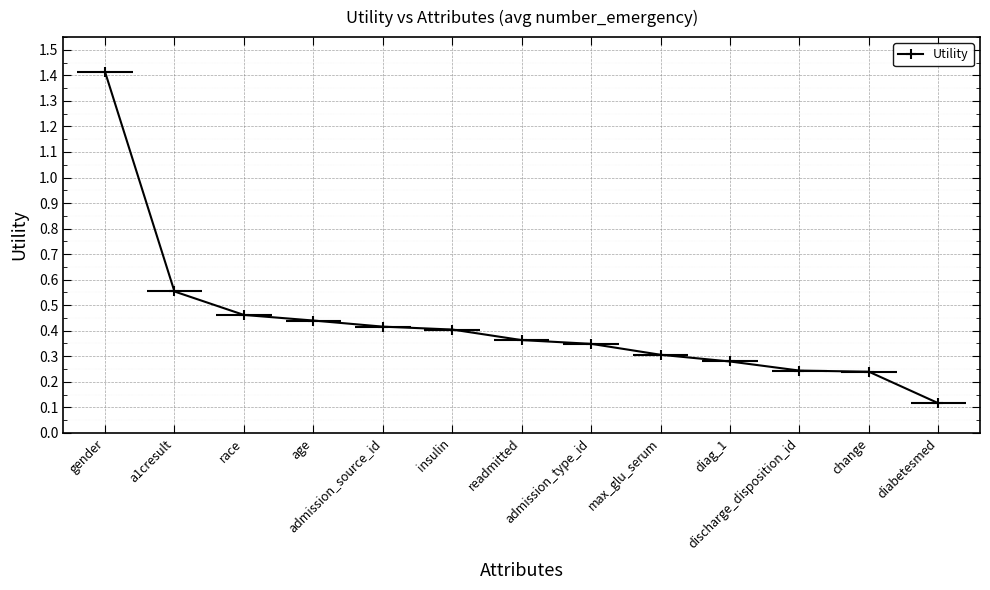

What is the label of the 3rd point from the right?

discharge_disposition_id